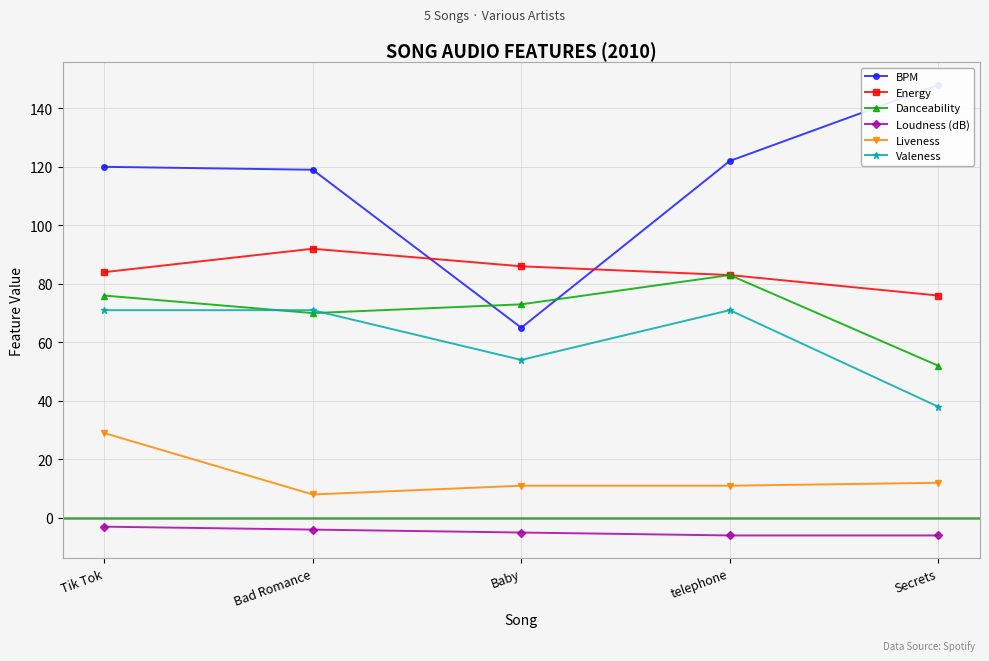

Which series has the widest spread of values?

BPM